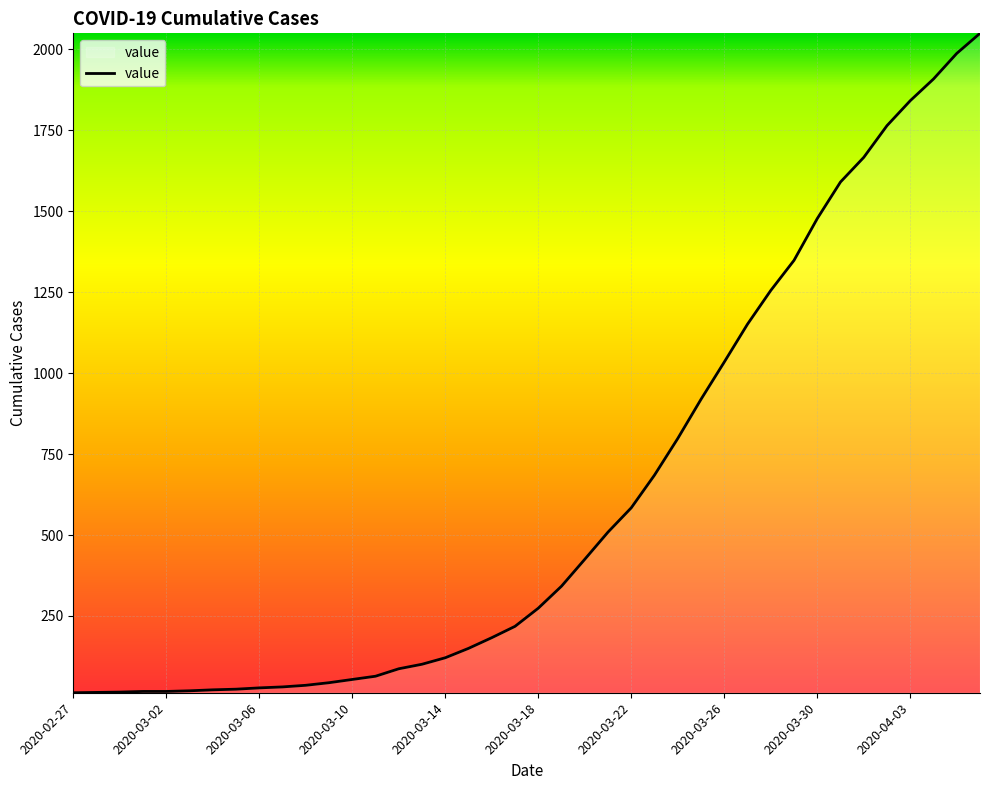

What is the difference between the maximum and minimum values?

2036